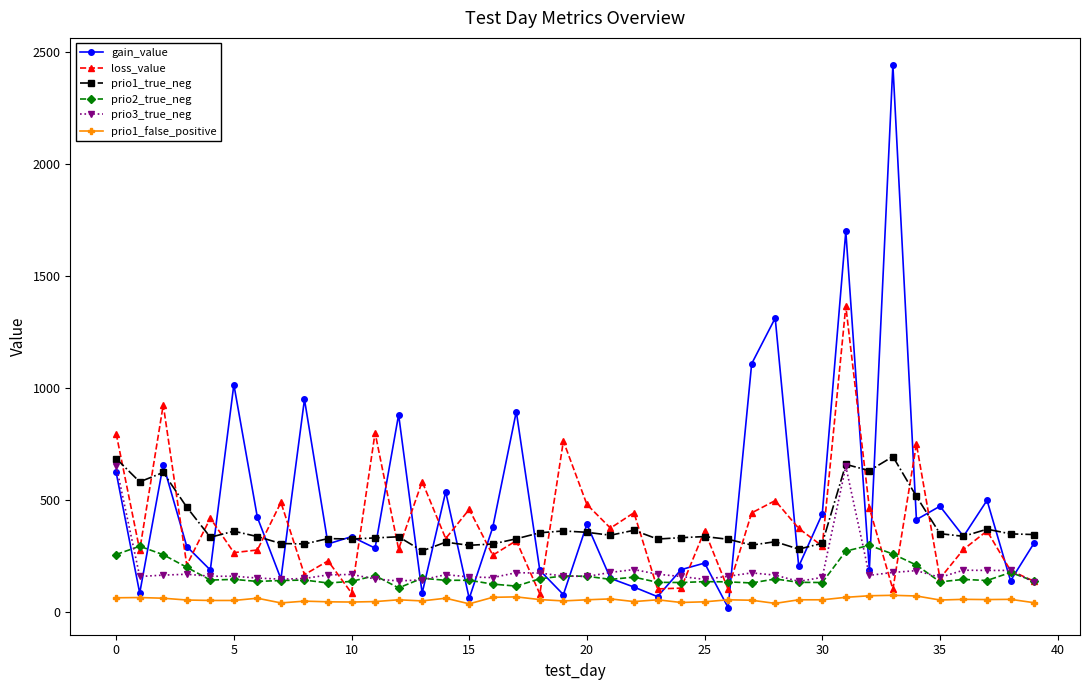

Which series has the widest spread of values?

gain_value